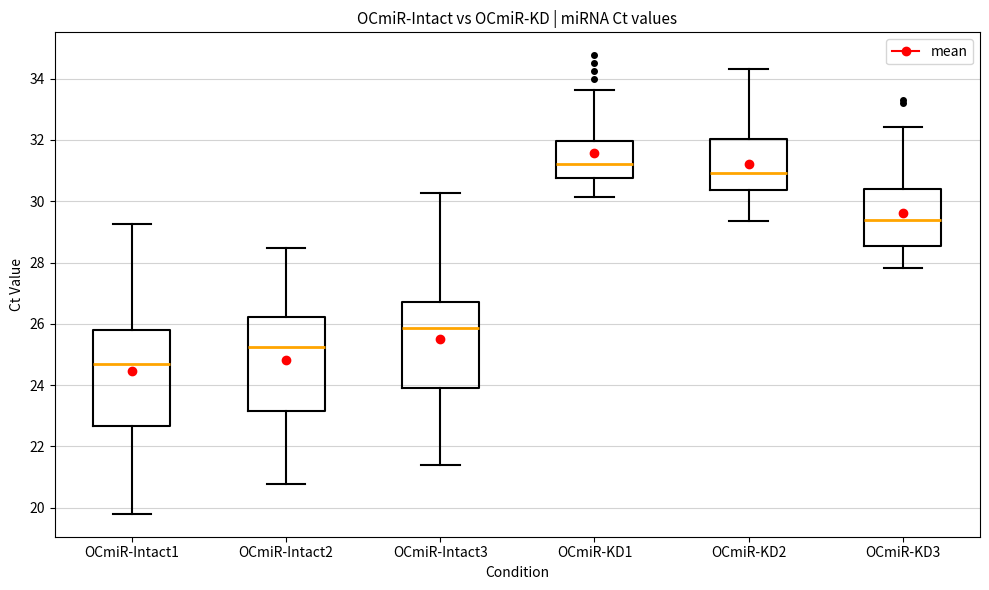

Where does the upper whisker of the box for OCmiR-Intact2 end on the y-axis? The values are not printed on the chart, so give them approximately, as read against the axis.

28.4